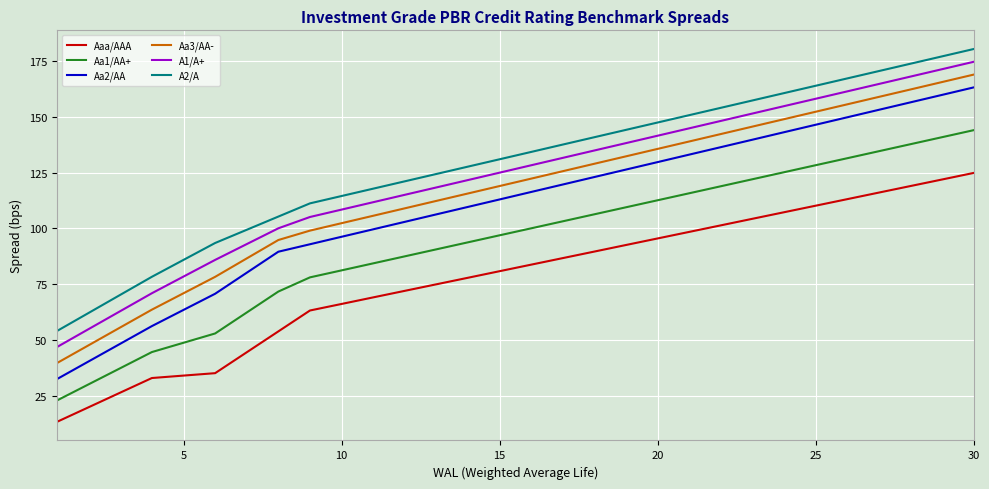

Which series has the largest range (max minus min)?

Aa2/AA